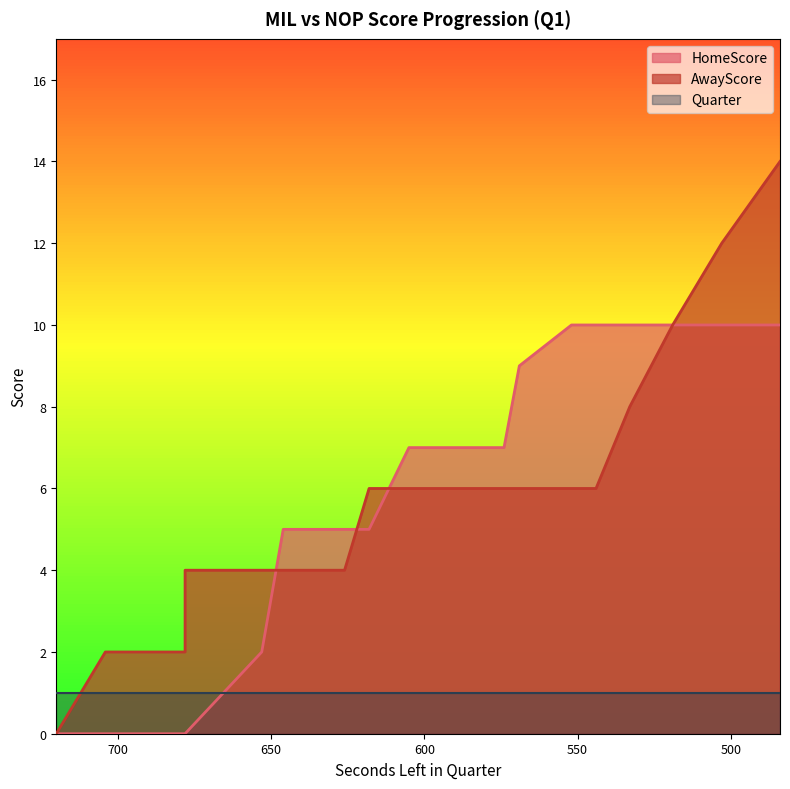

What is the value of the AwayScore point at the 16th from the left?

4